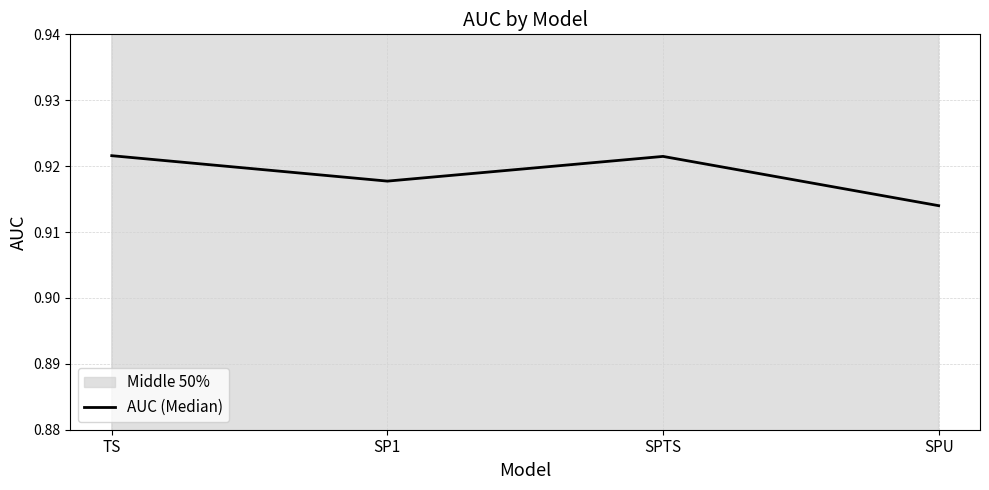

Is this an area chart (filled region under the line)?

No